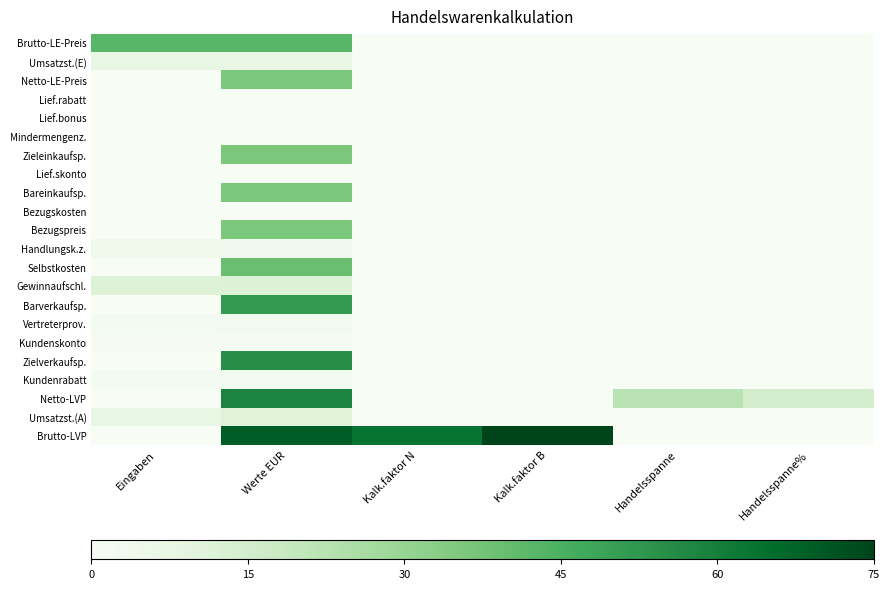

What is the difference between the highest and lowest values at Werte EUR?

69.1